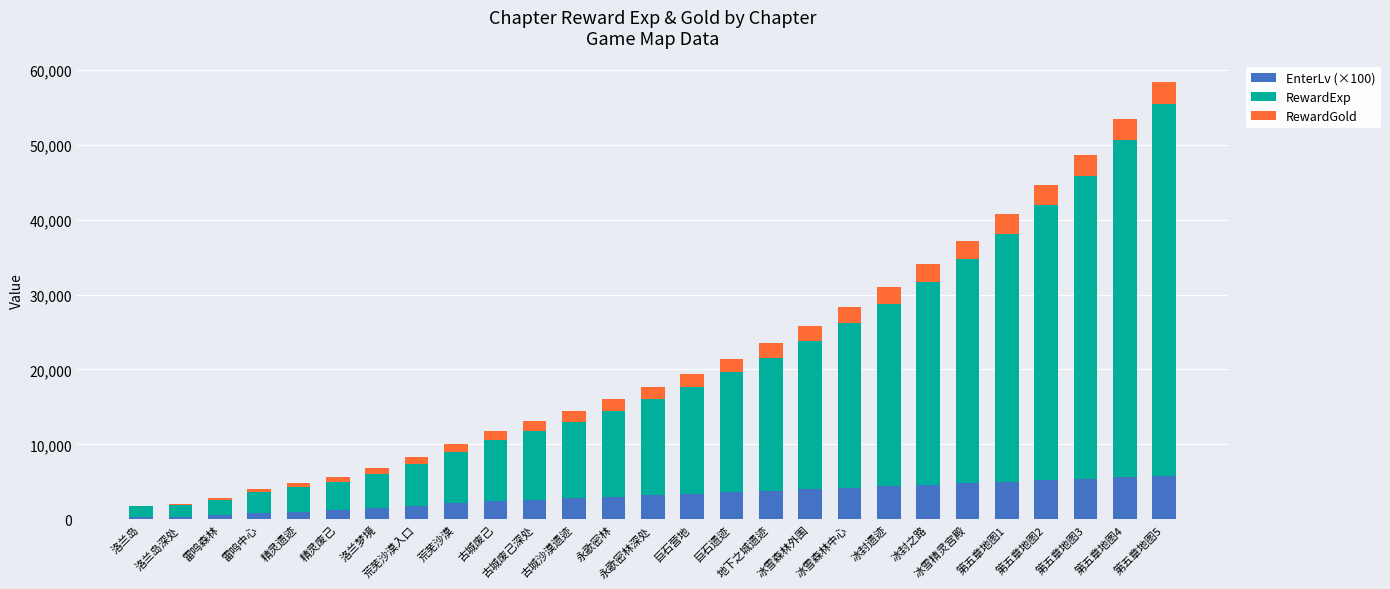

The value of EnterLv (×100) at 洛兰梦境 is 1500. True or false?

True